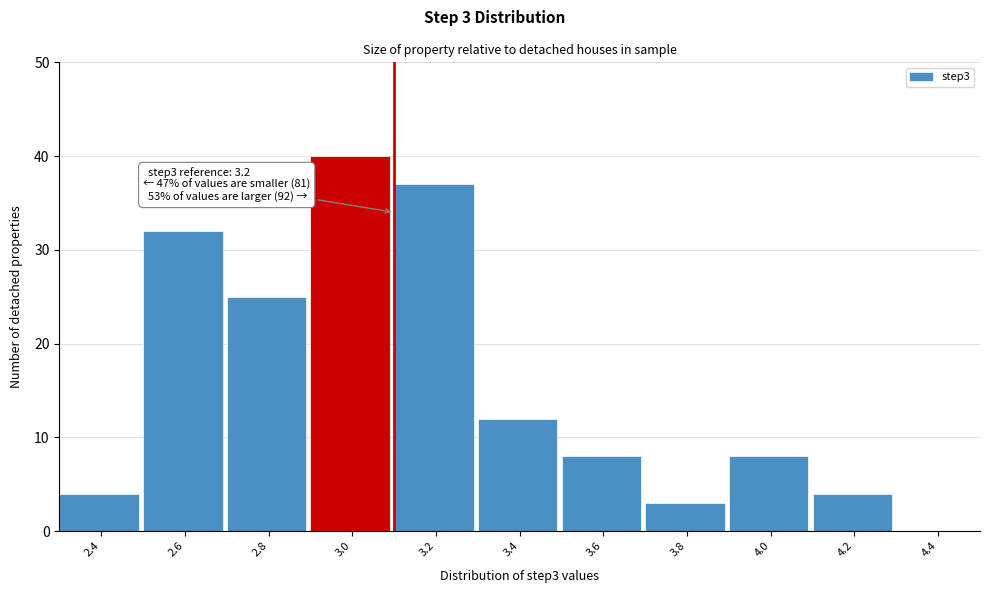

Reading left to right, list all the values displayed in this chart.

2.4=4	2.6=32	2.8=25	3.0=40	3.2=37	3.4=12	3.6=8	3.8=3	4.0=8	4.2=4	4.4=0